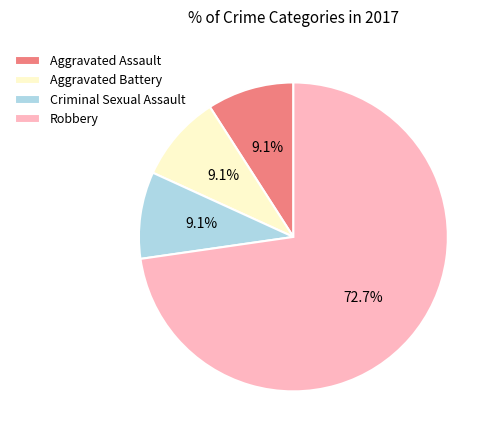

Count the number of slices in the pie.

4